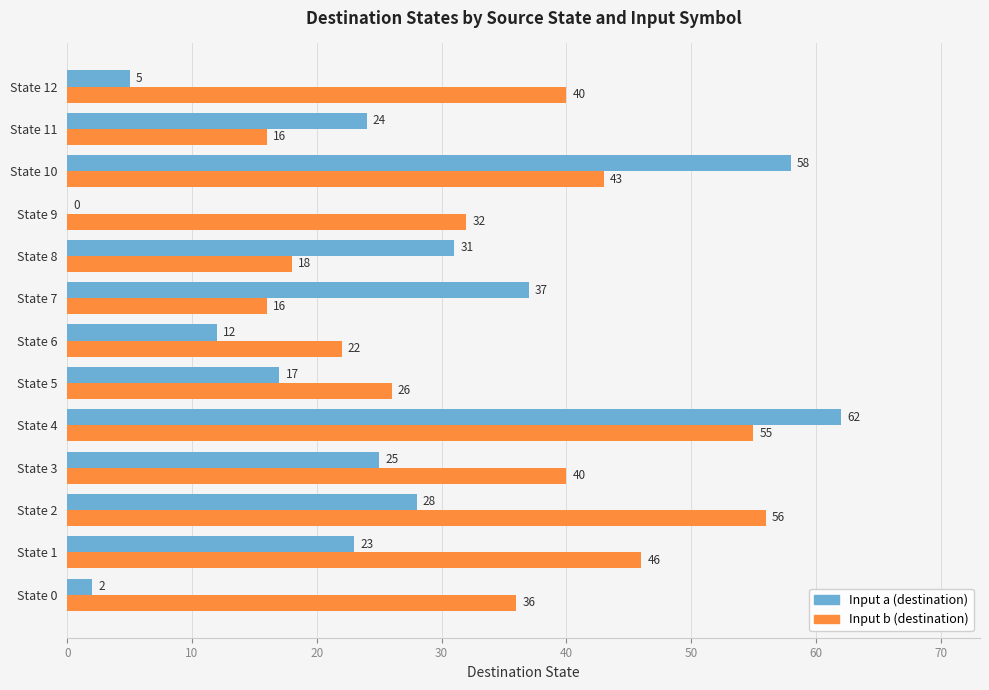

Which series has the widest spread of values?

Input a (destination)